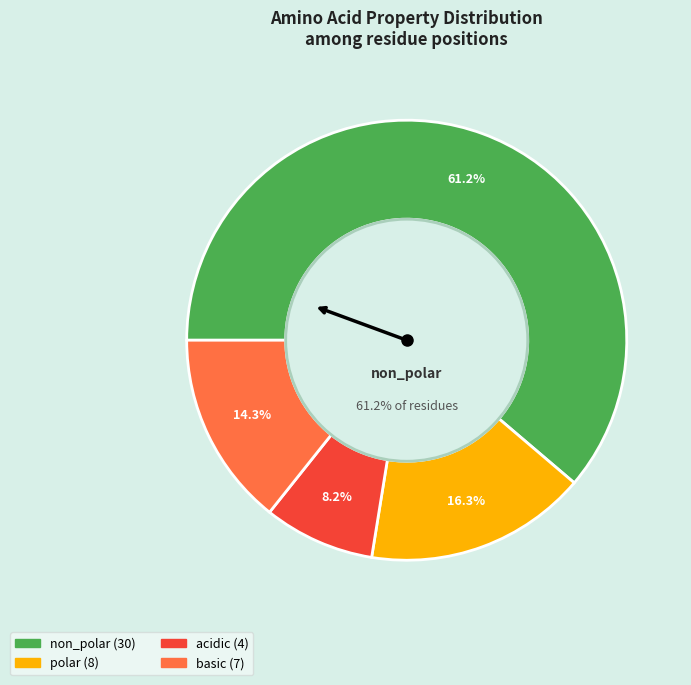

Approximately how many times larger is the value at basic compared to polar?

0.9